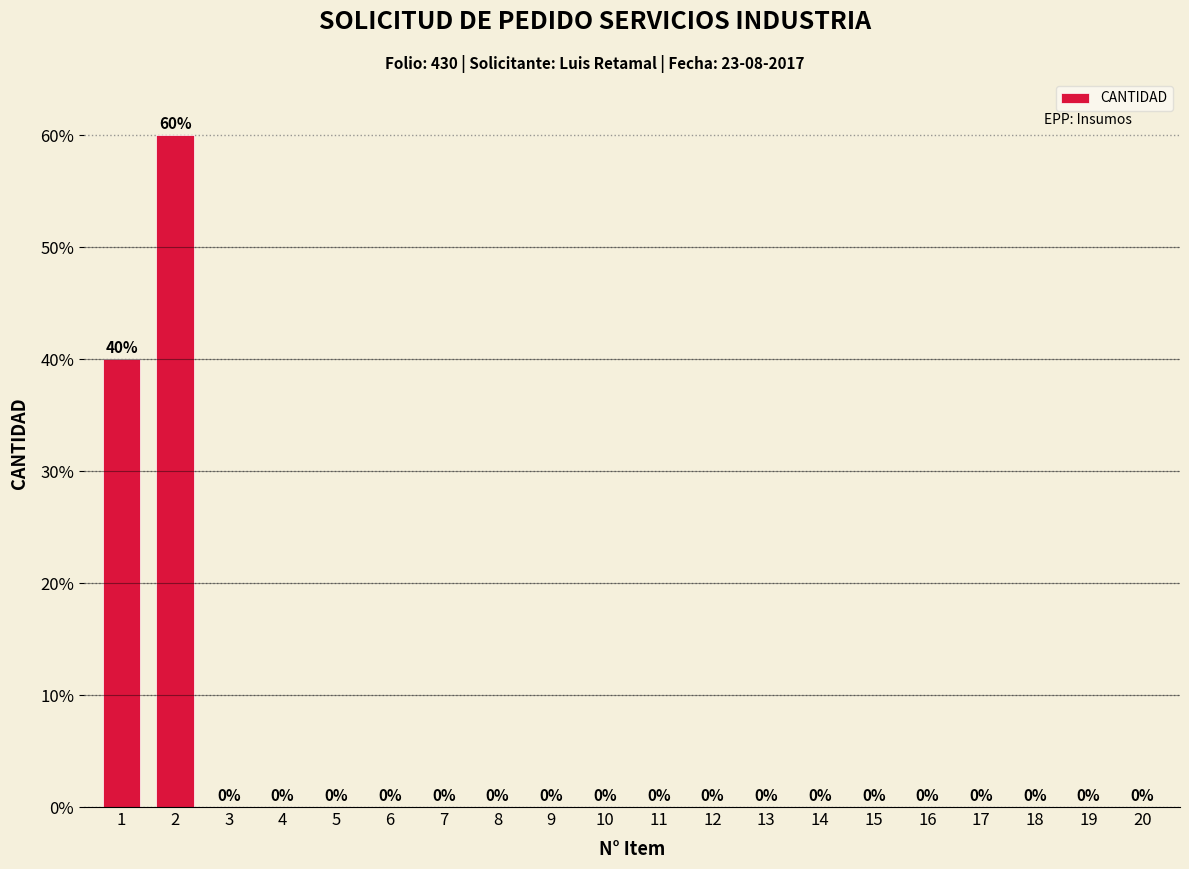

Reading left to right, transcribe all the data shown in this chart.

1=40	2=60	3=0	4=0	5=0	6=0	7=0	8=0	9=0	10=0	11=0	12=0	13=0	14=0	15=0	16=0	17=0	18=0	19=0	20=0